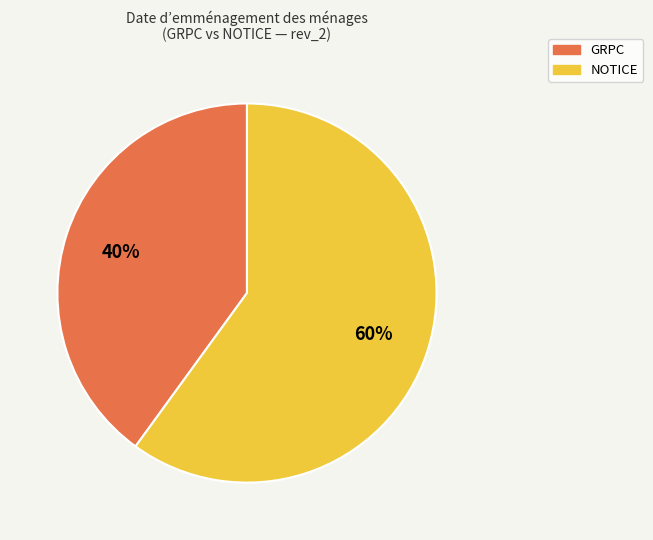

How many slices are in this pie chart?

2